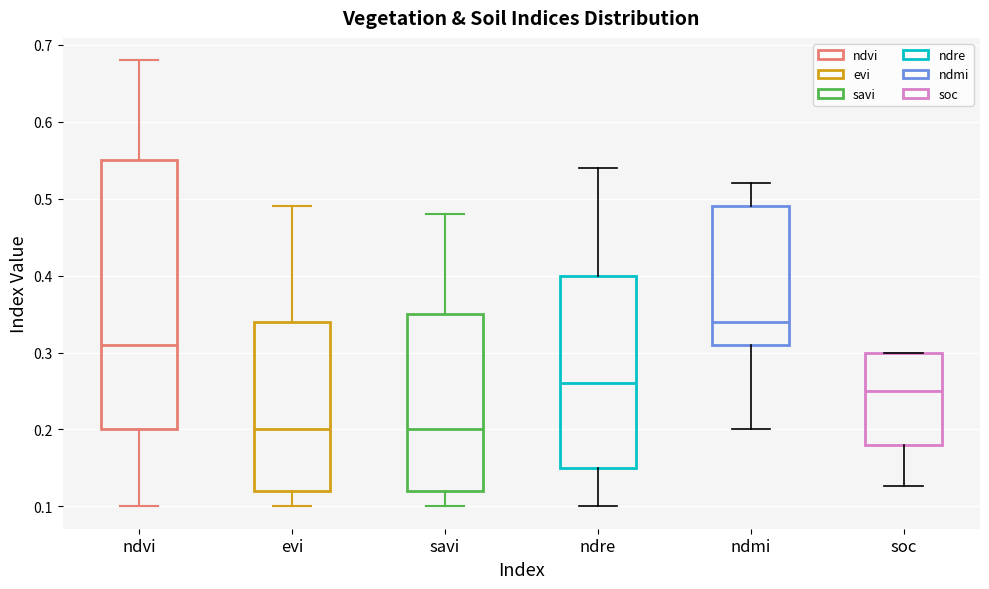

Where is the upper edge of the box for savi on the y-axis? The values are not printed on the chart, so give them approximately, as read against the axis.

0.35